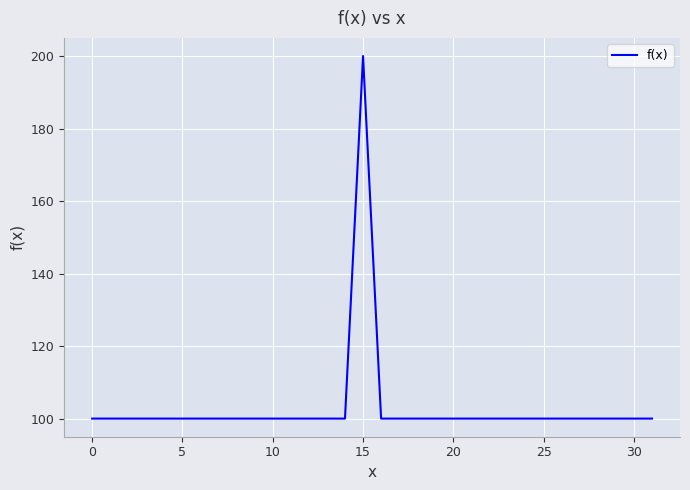

What is the greatest value displayed?

200